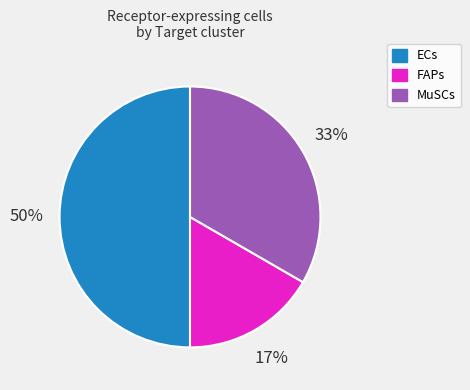

How many segments does this pie chart have?

3